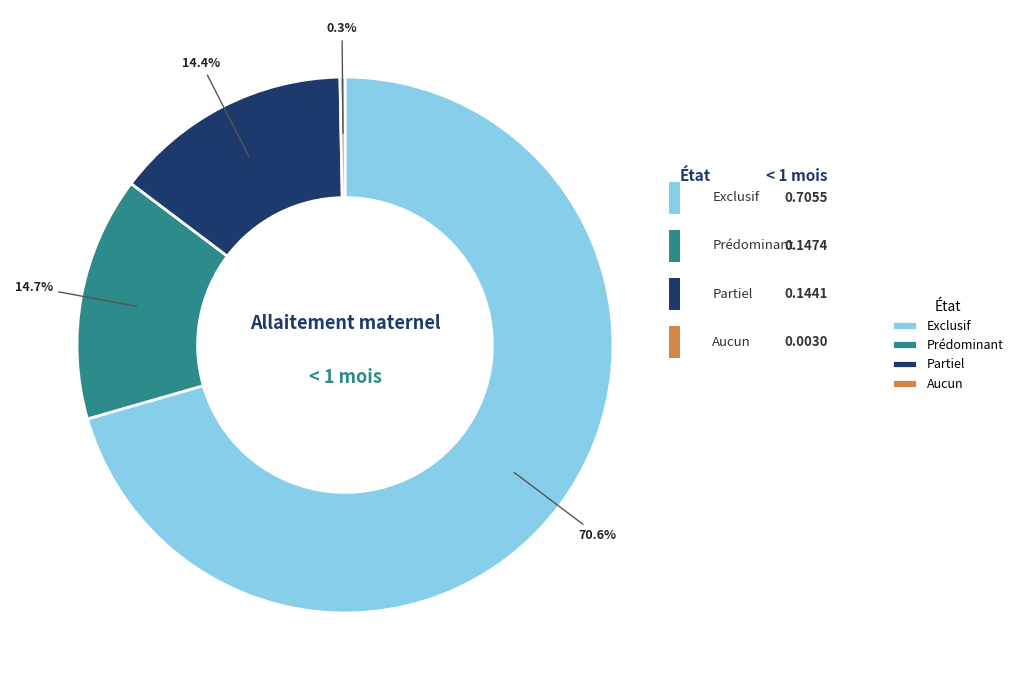

Combined, do Partiel and Aucun account for over 50%?

No